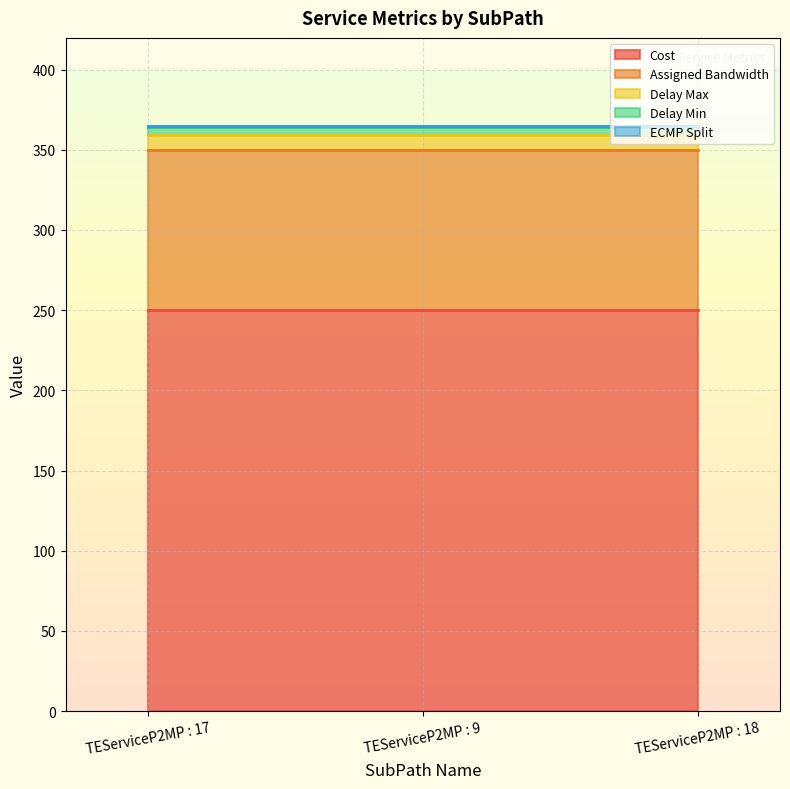

What is the approximate value of Cost at TEServiceP2MP : 9?

250